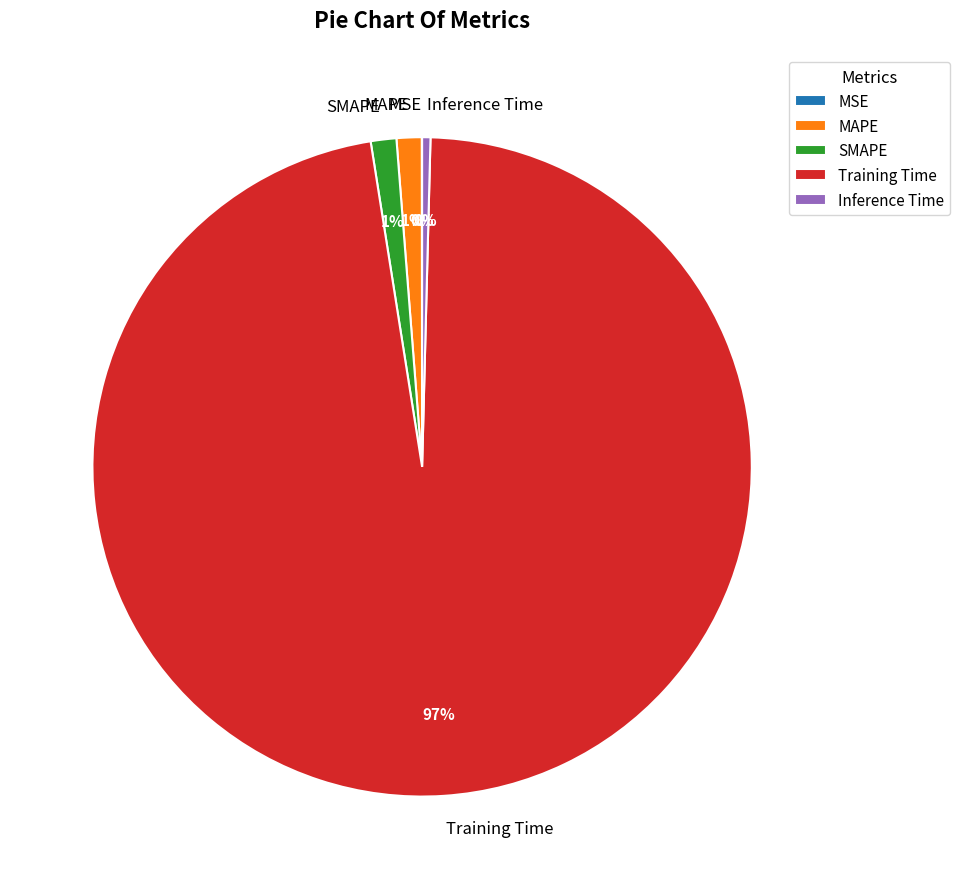

To the nearest percent, what is the combined percentage of SMAPE and MAPE?

2%